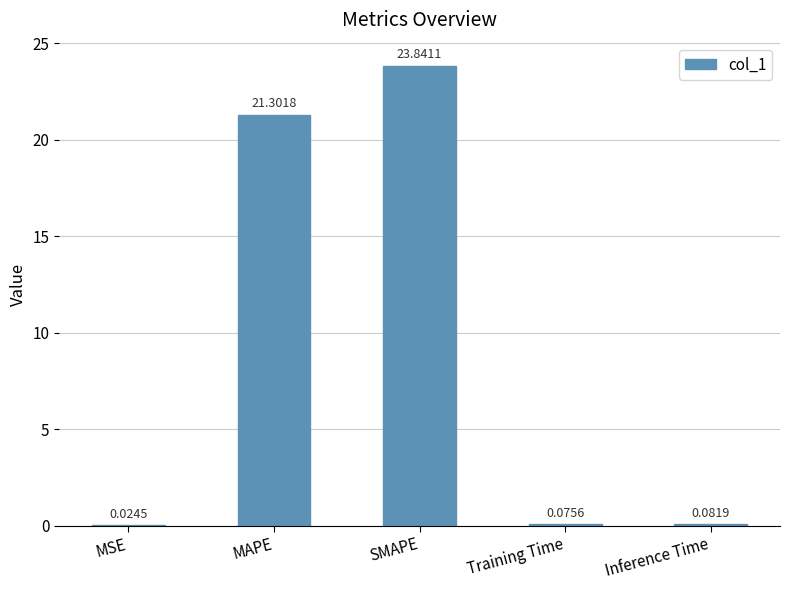

What is the sum of all values?

45.3